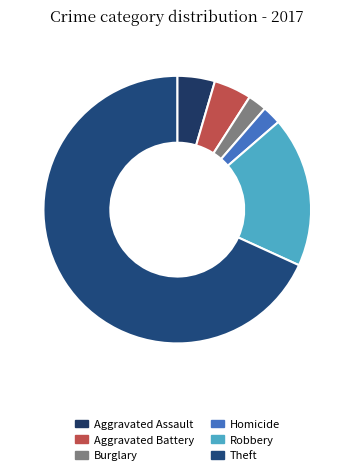

Count the number of slices in the pie.

6